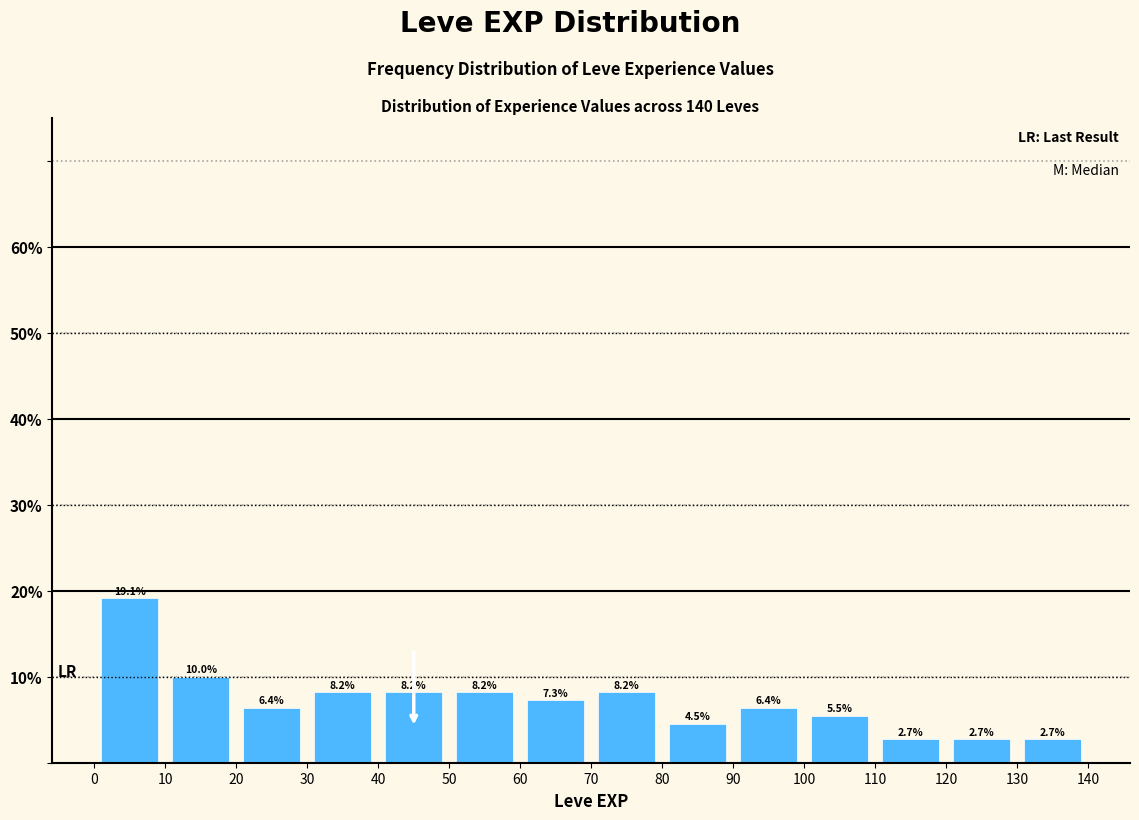

Over which range of the x-axis is the bar tallest?

0 to 10